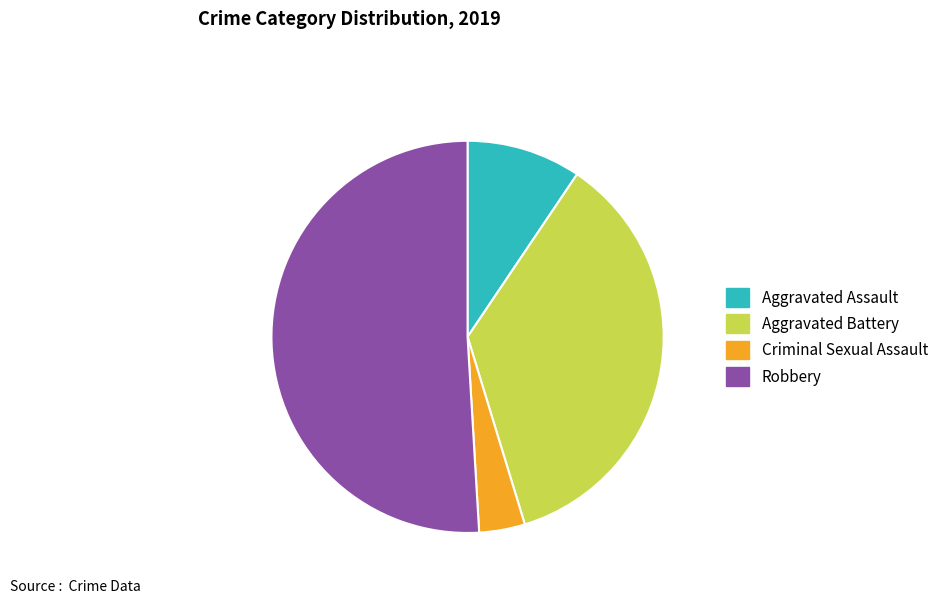

Which category has the biggest portion of the pie?

Robbery